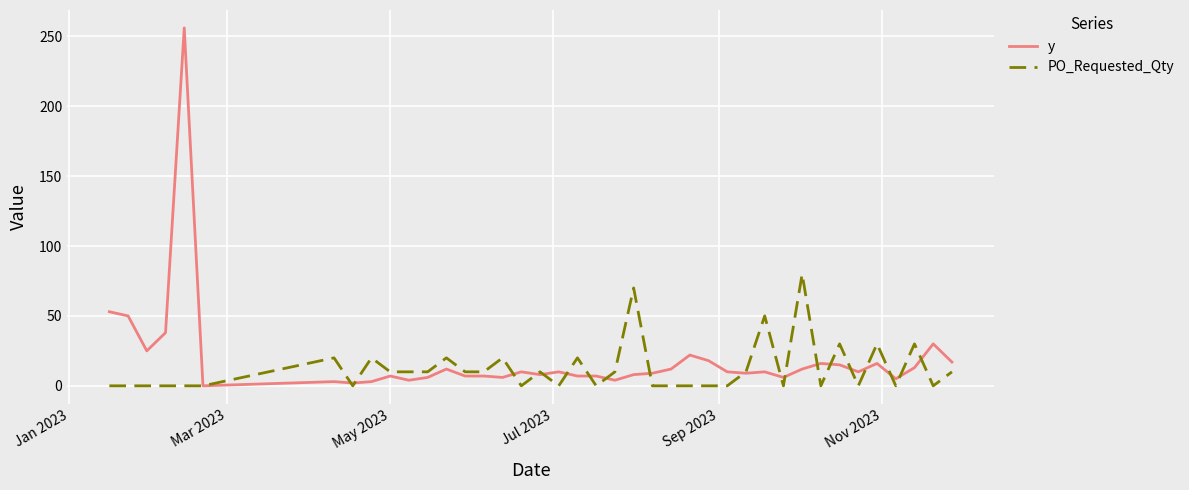

Which series has the widest spread of values?

y